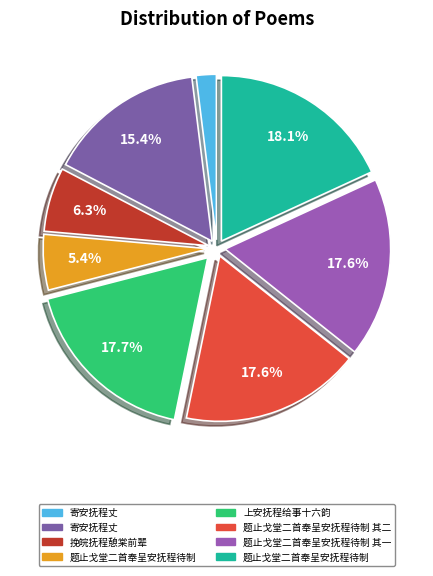

Rank the categories by value from highest to lowest.

题止戈堂二首奉呈安抚程待制, 上安抚程给事十六韵, 题止戈堂二首奉呈安抚程待制 其二, 题止戈堂二首奉呈安抚程待制 其一, 寄安抚程丈, 挽皖抚程憩棠前辈, 题止戈堂二首奉呈安抚程待制, 寄安抚程丈